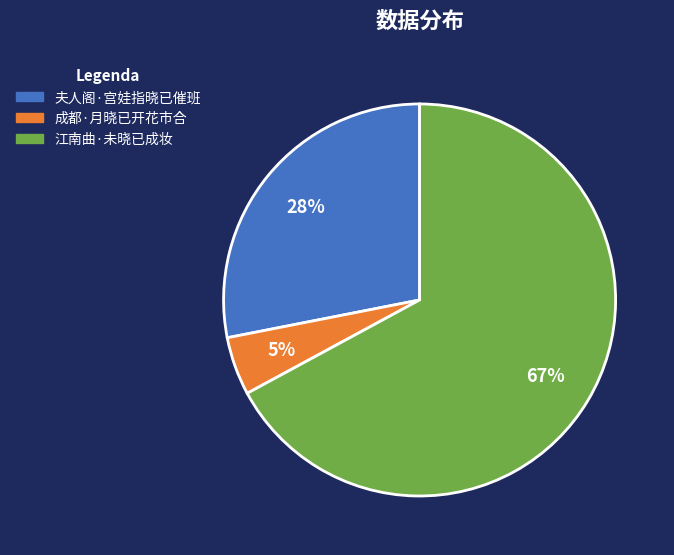

Which category has the biggest portion of the pie?

江南曲·未晓已成妆